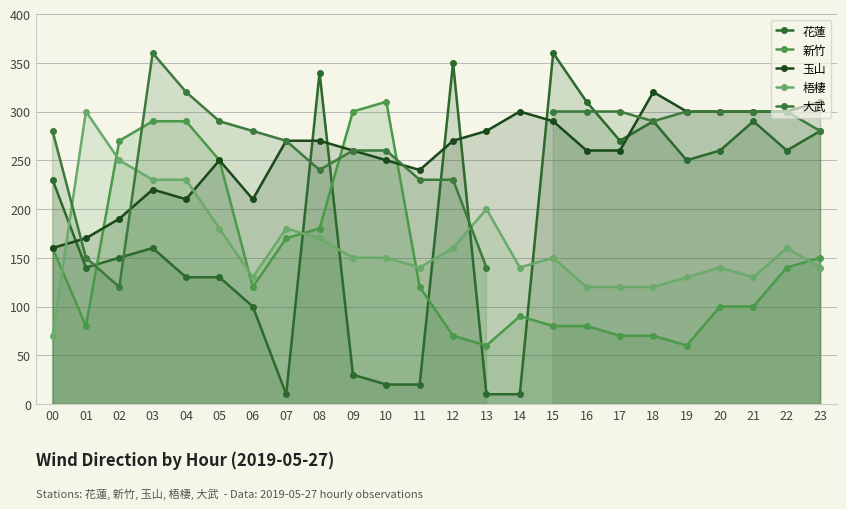

True or false: 梧棲 has more than 1 interior local peaks.

True